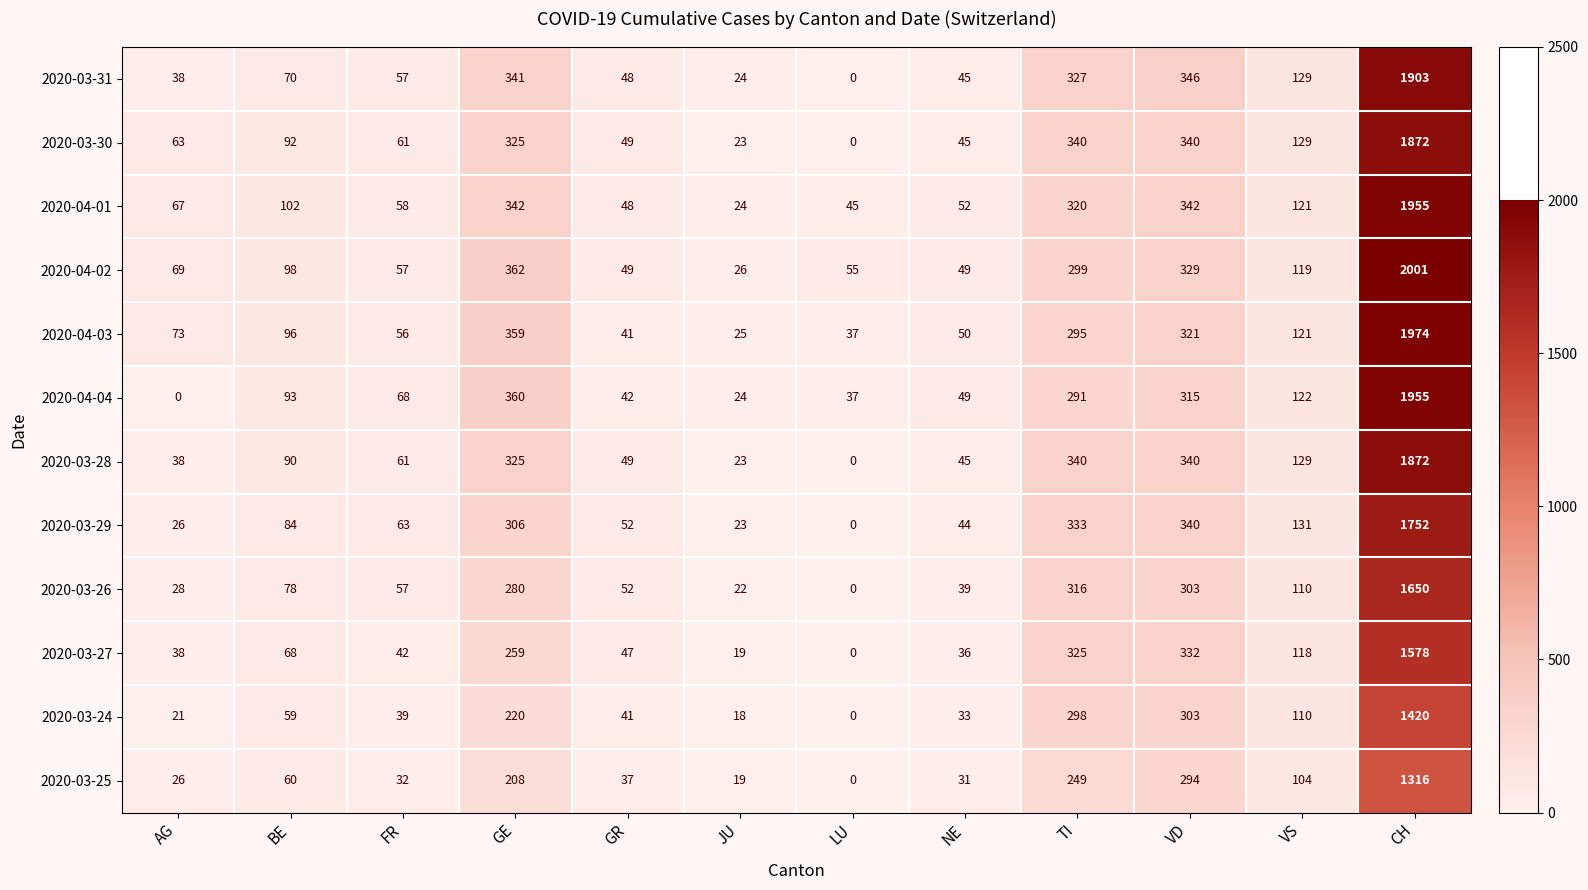

True or false: 2020-03-29 has a value of 306 at GE.

True